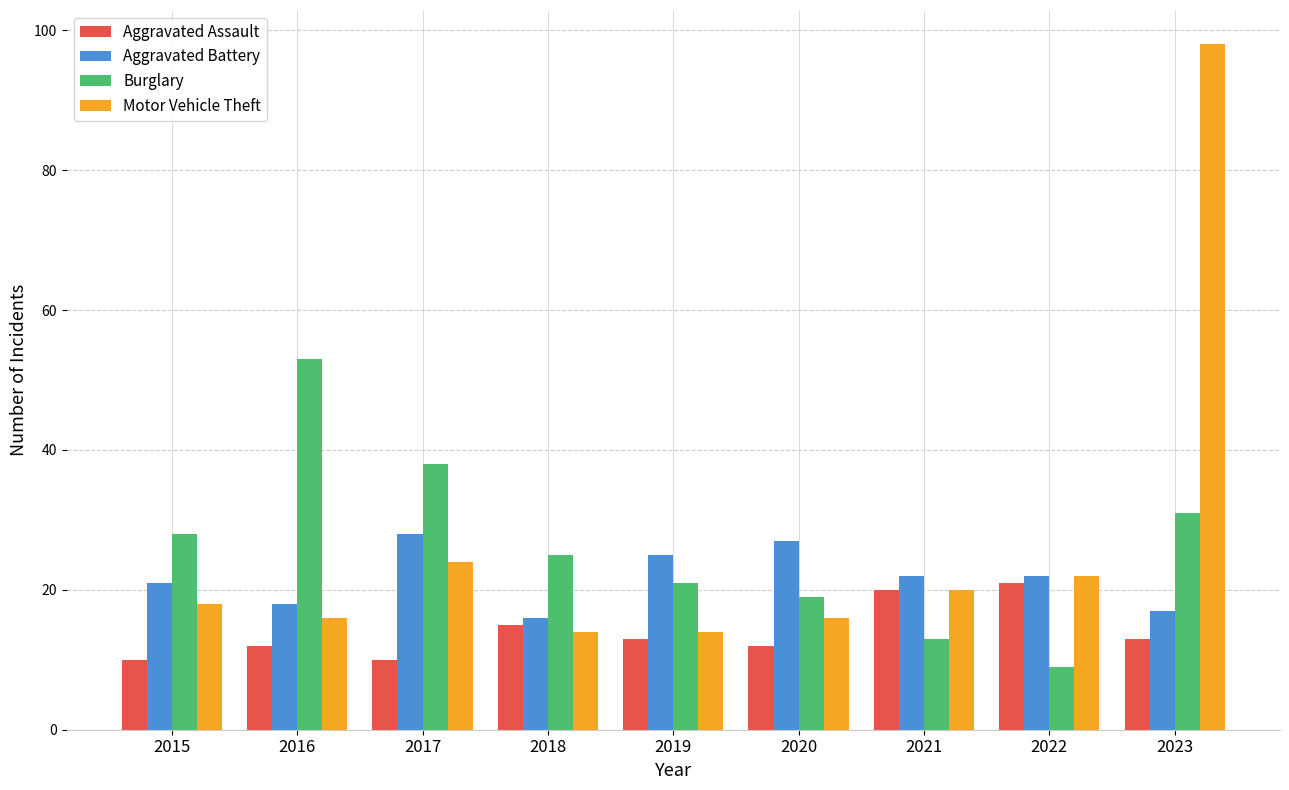

Reading left to right, what are all the values shown in this chart?

Aggravated Assault: 2015=10	2016=12	2017=10	2018=15	2019=13	2020=12	2021=20	2022=21	2023=13
Aggravated Battery: 2015=21	2016=18	2017=28	2018=16	2019=25	2020=27	2021=22	2022=22	2023=17
Burglary: 2015=28	2016=53	2017=38	2018=25	2019=21	2020=19	2021=13	2022=9	2023=31
Motor Vehicle Theft: 2015=18	2016=16	2017=24	2018=14	2019=14	2020=16	2021=20	2022=22	2023=98